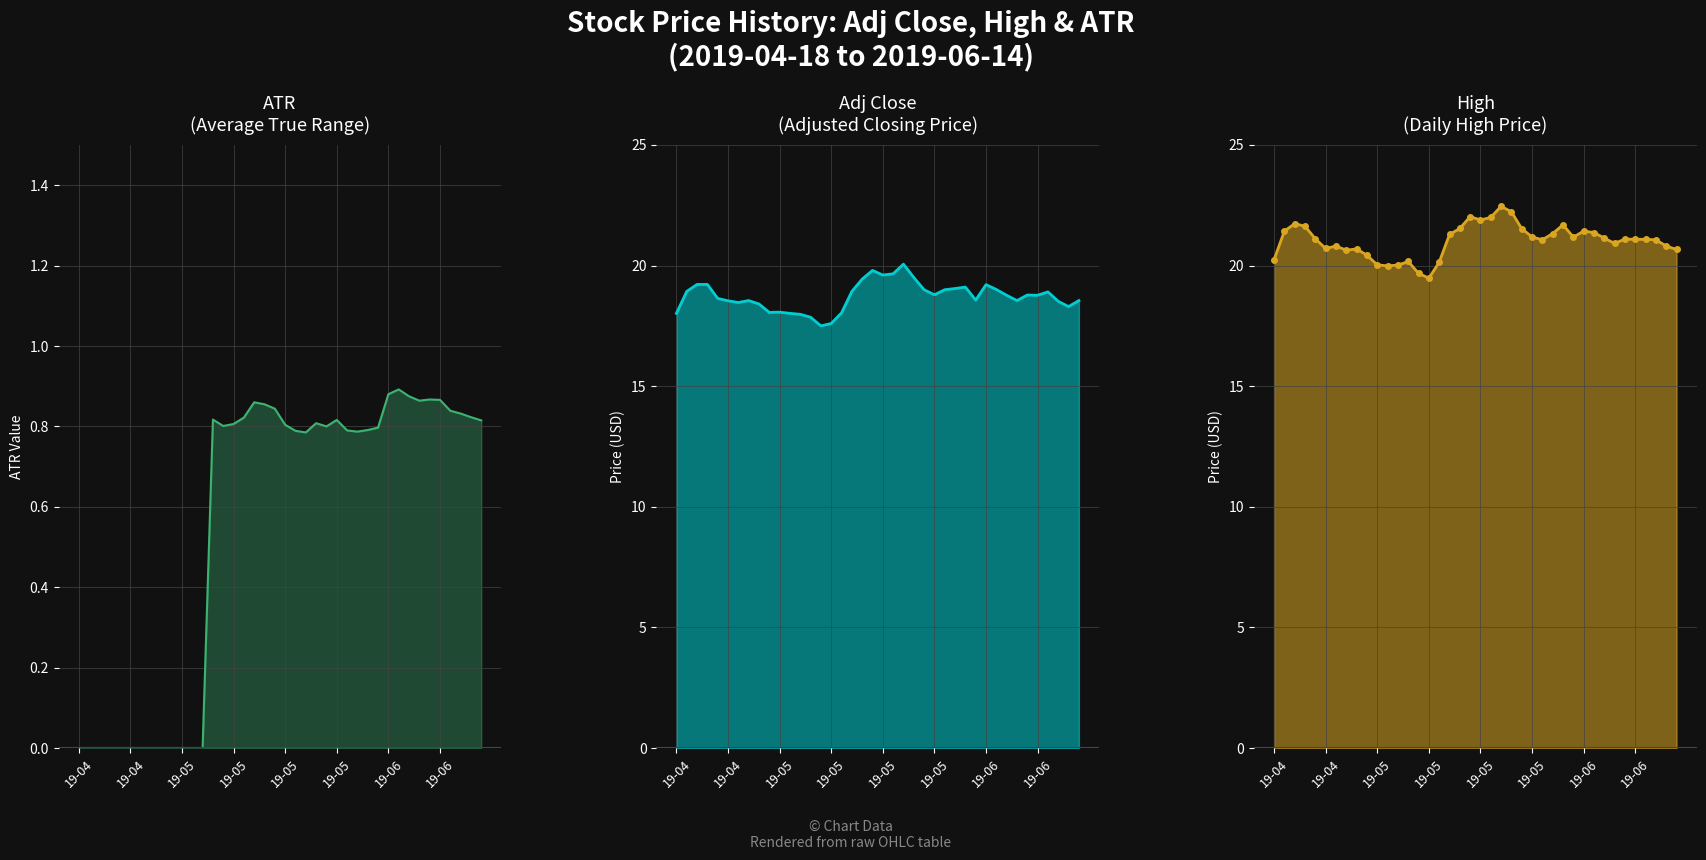

How many data points in Adj Close are less than 18?

4